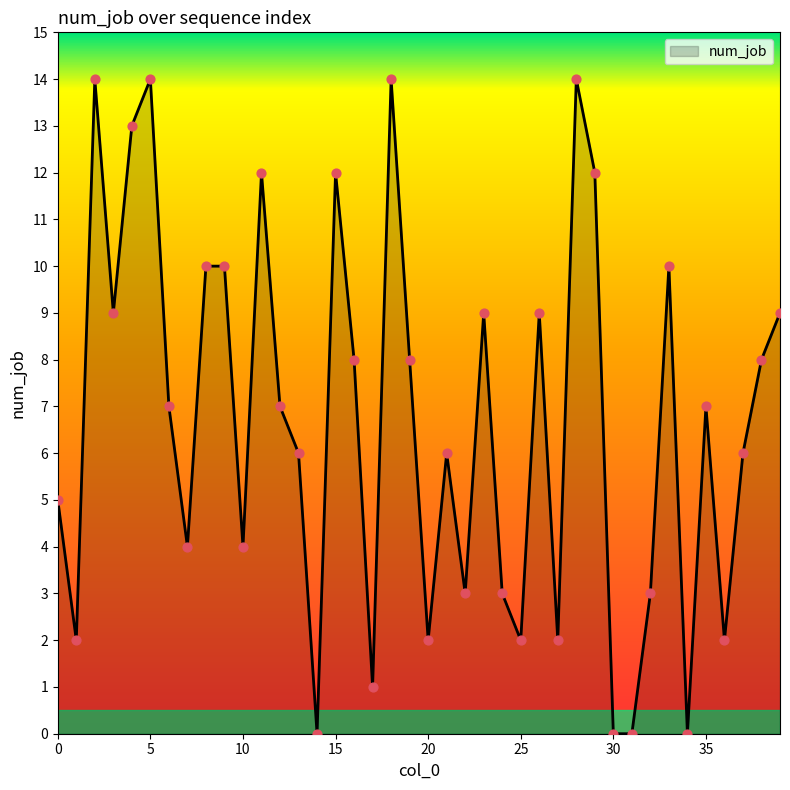

What is the difference between the maximum and minimum values?

14